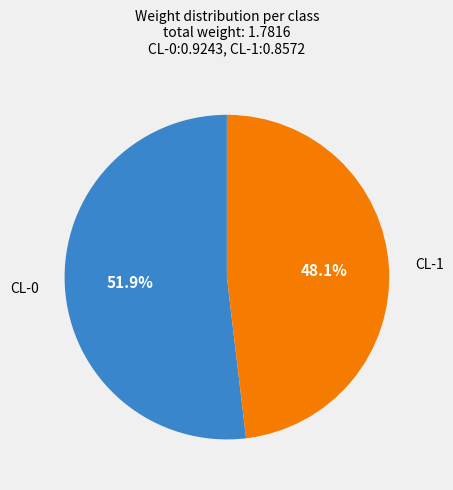

What portion of the pie excludes CL-0?

48.1%